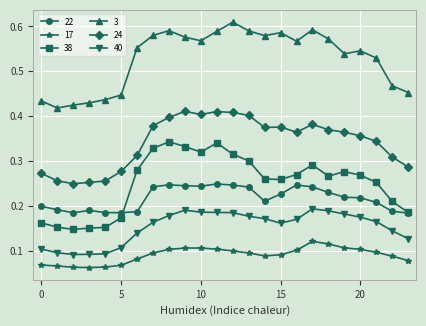

True or false: 40 and 38 cross at least once.

False